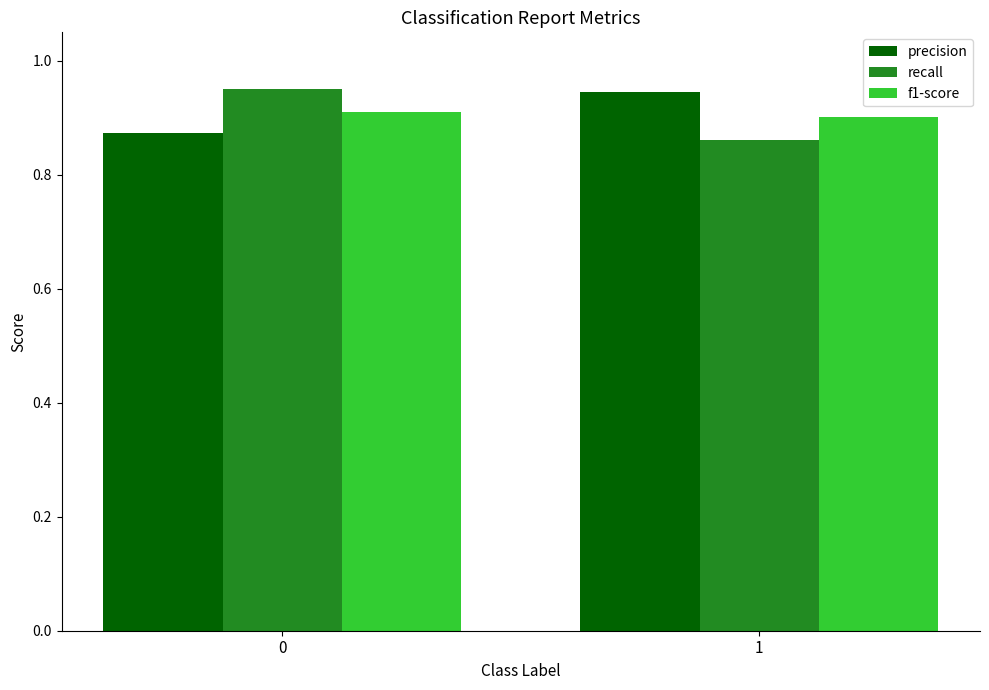

At how many categories does at least one series exceed 0?

2